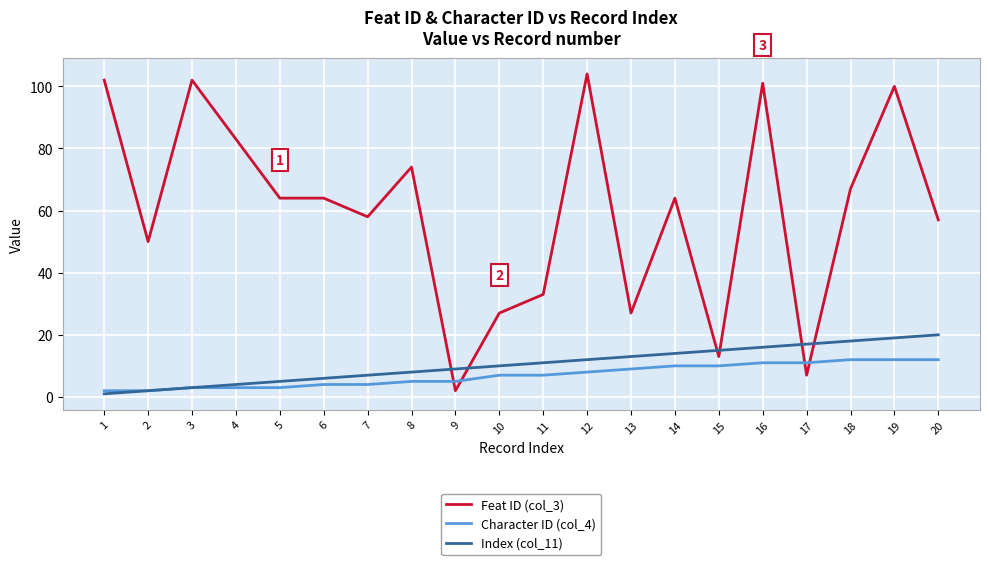

Reading left to right, list all the values displayed in this chart.

Feat ID (col_3): 1=102	2=50	3=102	4=83	5=64	6=64	7=58	8=74	9=2	10=27	11=33	12=104	13=27	14=64	15=13	16=101	17=7	18=67	19=100	20=57
Character ID (col_4): 1=2	2=2	3=3	4=3	5=3	6=4	7=4	8=5	9=5	10=7	11=7	12=8	13=9	14=10	15=10	16=11	17=11	18=12	19=12	20=12
Index (col_11): 1=1	2=2	3=3	4=4	5=5	6=6	7=7	8=8	9=9	10=10	11=11	12=12	13=13	14=14	15=15	16=16	17=17	18=18	19=19	20=20